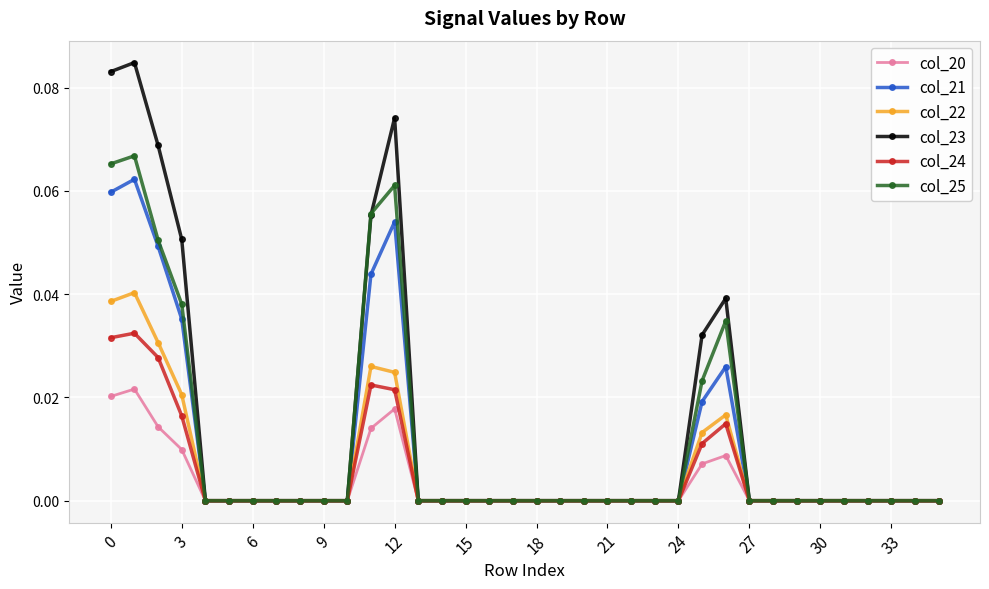

True or false: col_23 has more than 0 points higher than both neighbors.

True